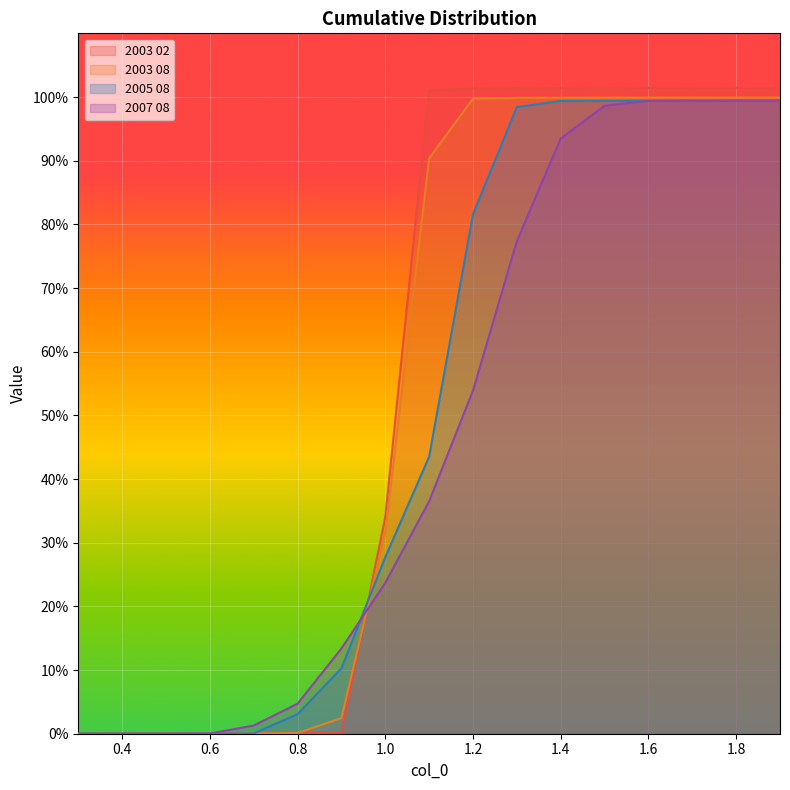

What position from the right is 1.0?

10